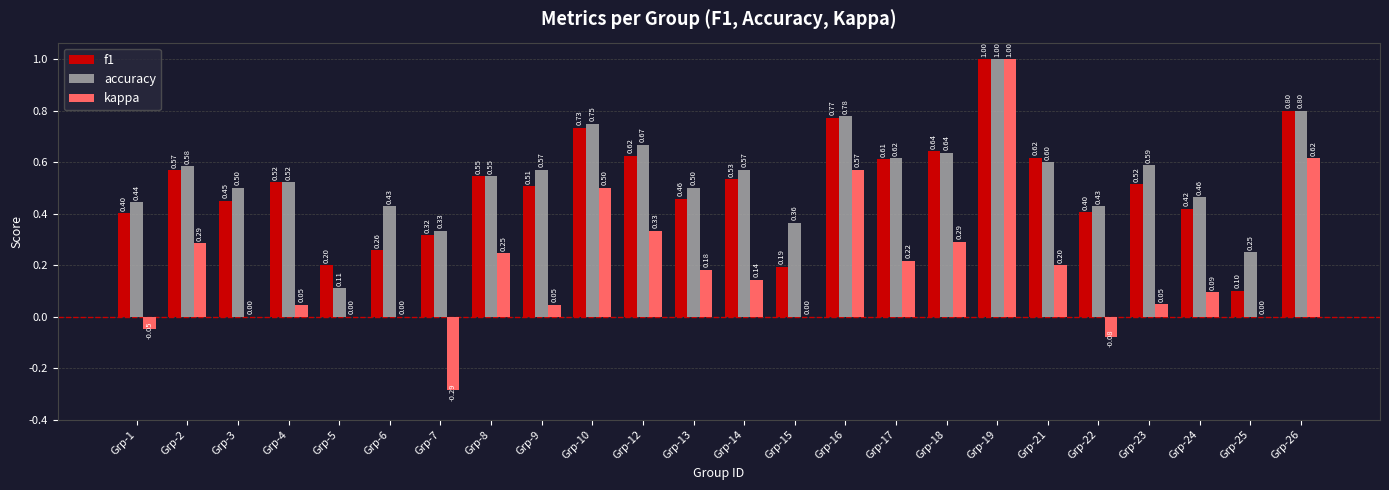

At which category is the sum across all series the highest?

Grp-19